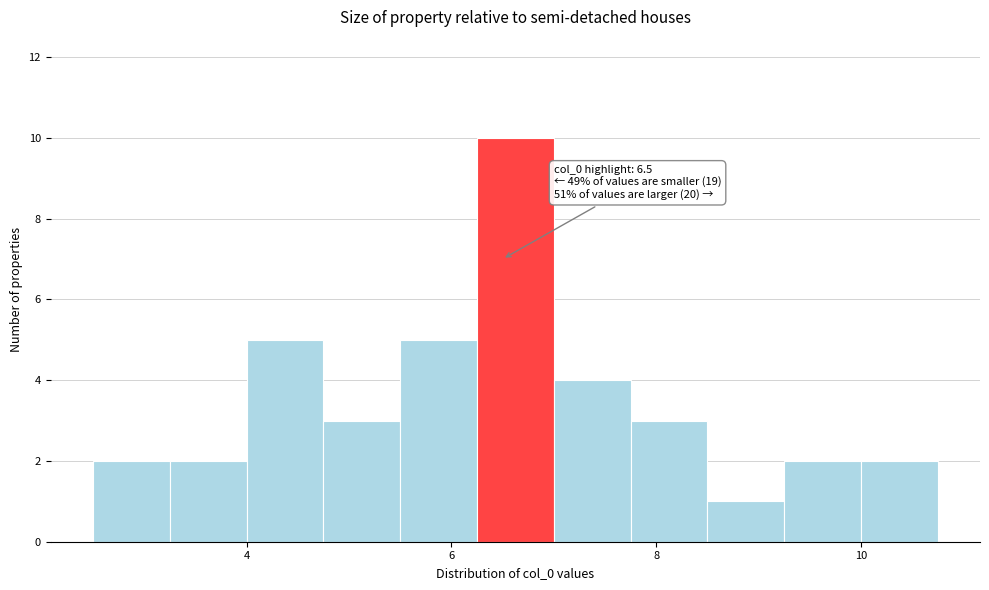

Around what value on the x-axis is the tallest bar? Give the approximate position of its centre, as read against the axis.

6.6